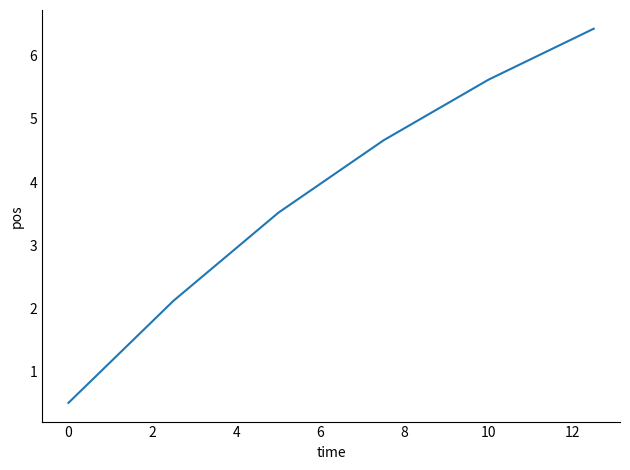

What is the smallest value displayed?

0.5